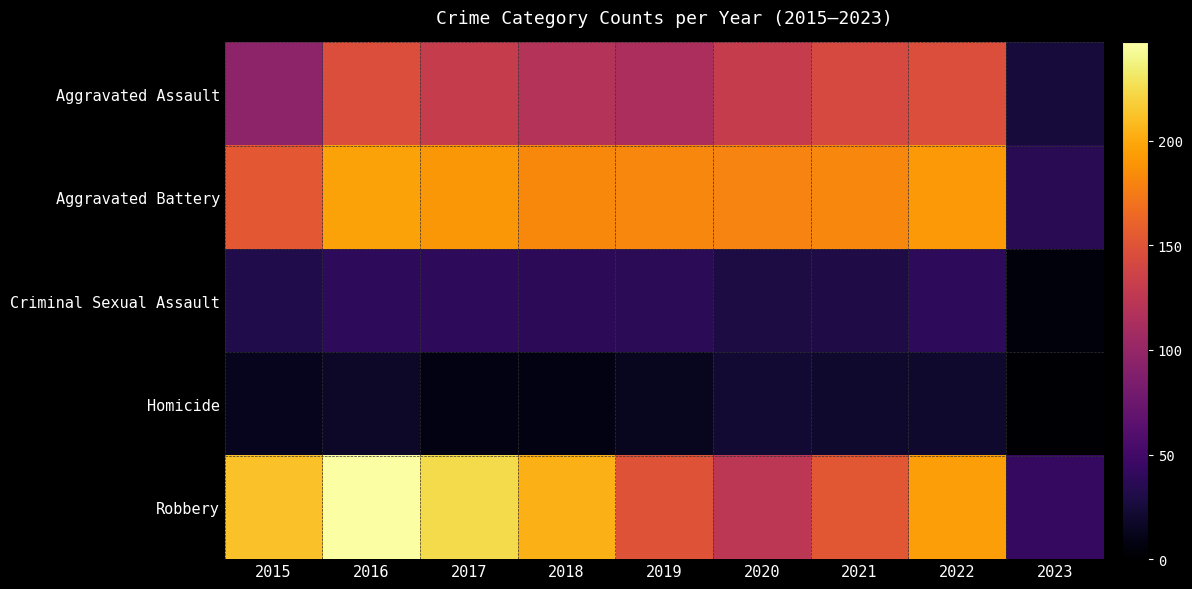

Reading right to left, extract all data points from this chart.

Aggravated Assault: 2023=26	2022=146	2021=142	2020=131	2019=113	2018=119	2017=131	2016=146	2015=95
Aggravated Battery: 2023=36	2022=192	2021=182	2020=180	2019=182	2018=183	2017=191	2016=196	2015=154
Criminal Sexual Assault: 2023=5	2022=39	2021=30	2020=28	2019=37	2018=38	2017=39	2016=39	2015=31
Homicide: 2023=1	2022=20	2021=20	2020=22	2019=14	2018=8	2017=8	2016=18	2015=13
Robbery: 2023=42	2022=194	2021=153	2020=124	2019=150	2018=204	2017=224	2016=247	2015=212